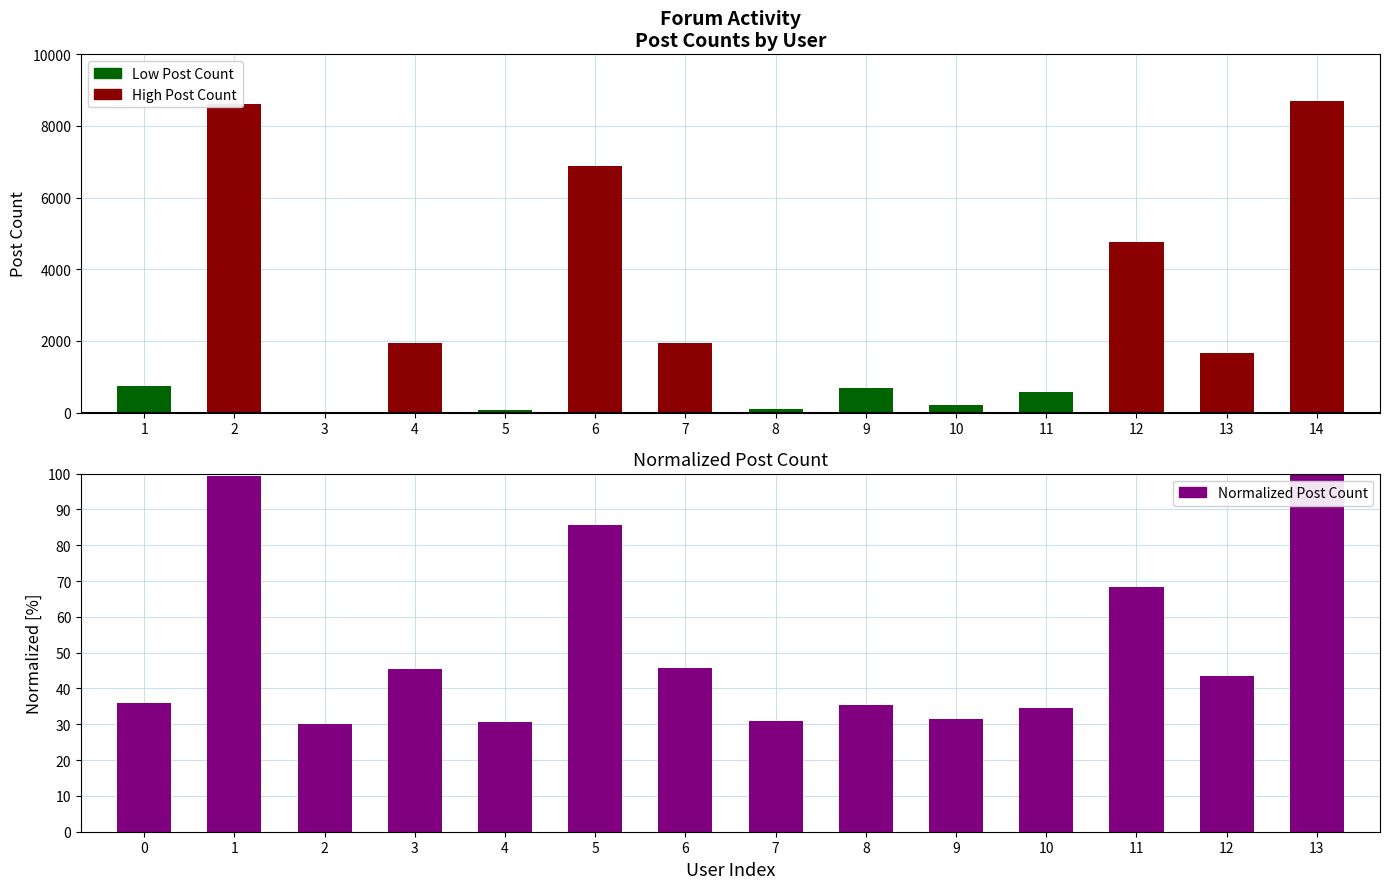

Is it true that the value at 6 is 12.4?

False